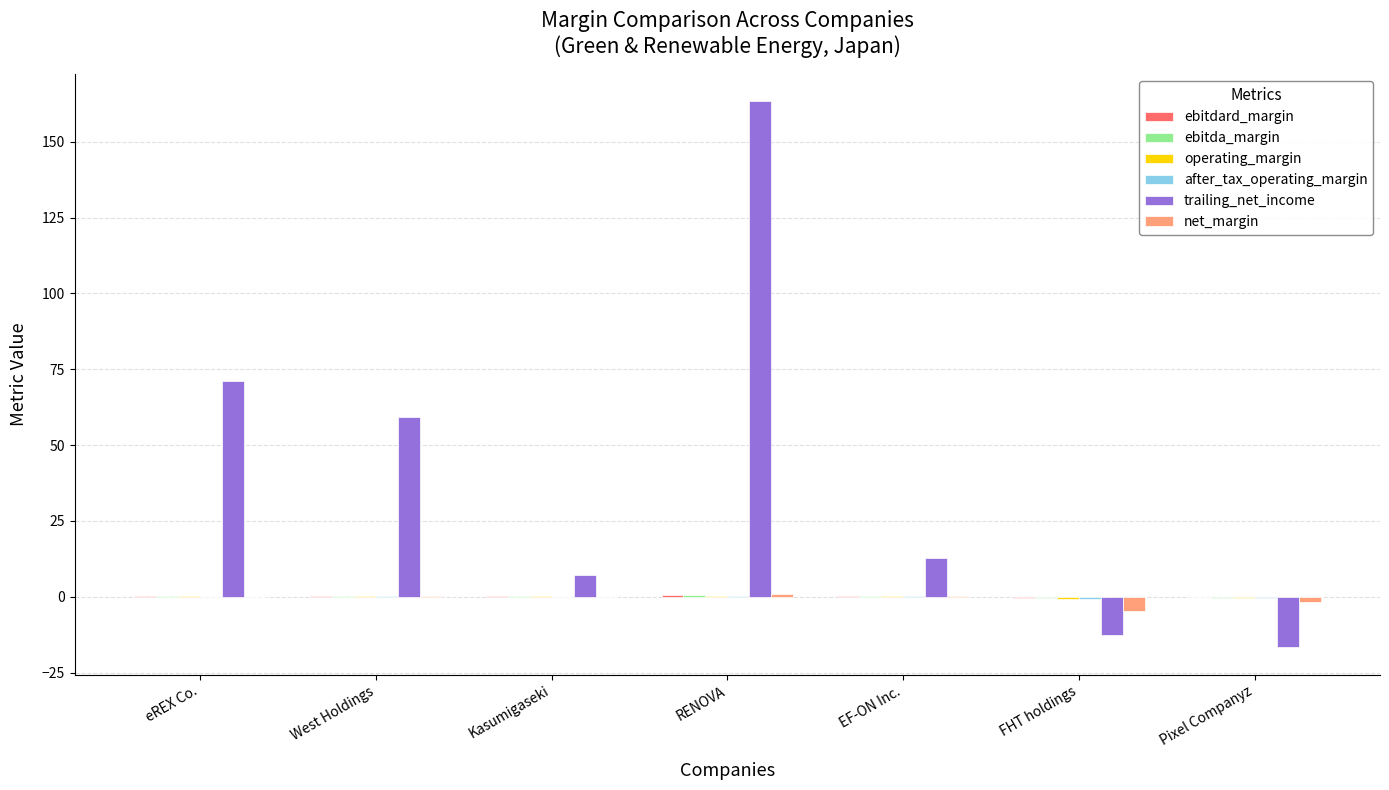

Which series changed the most between eREX Co. and EF-ON Inc.?

trailing_net_income